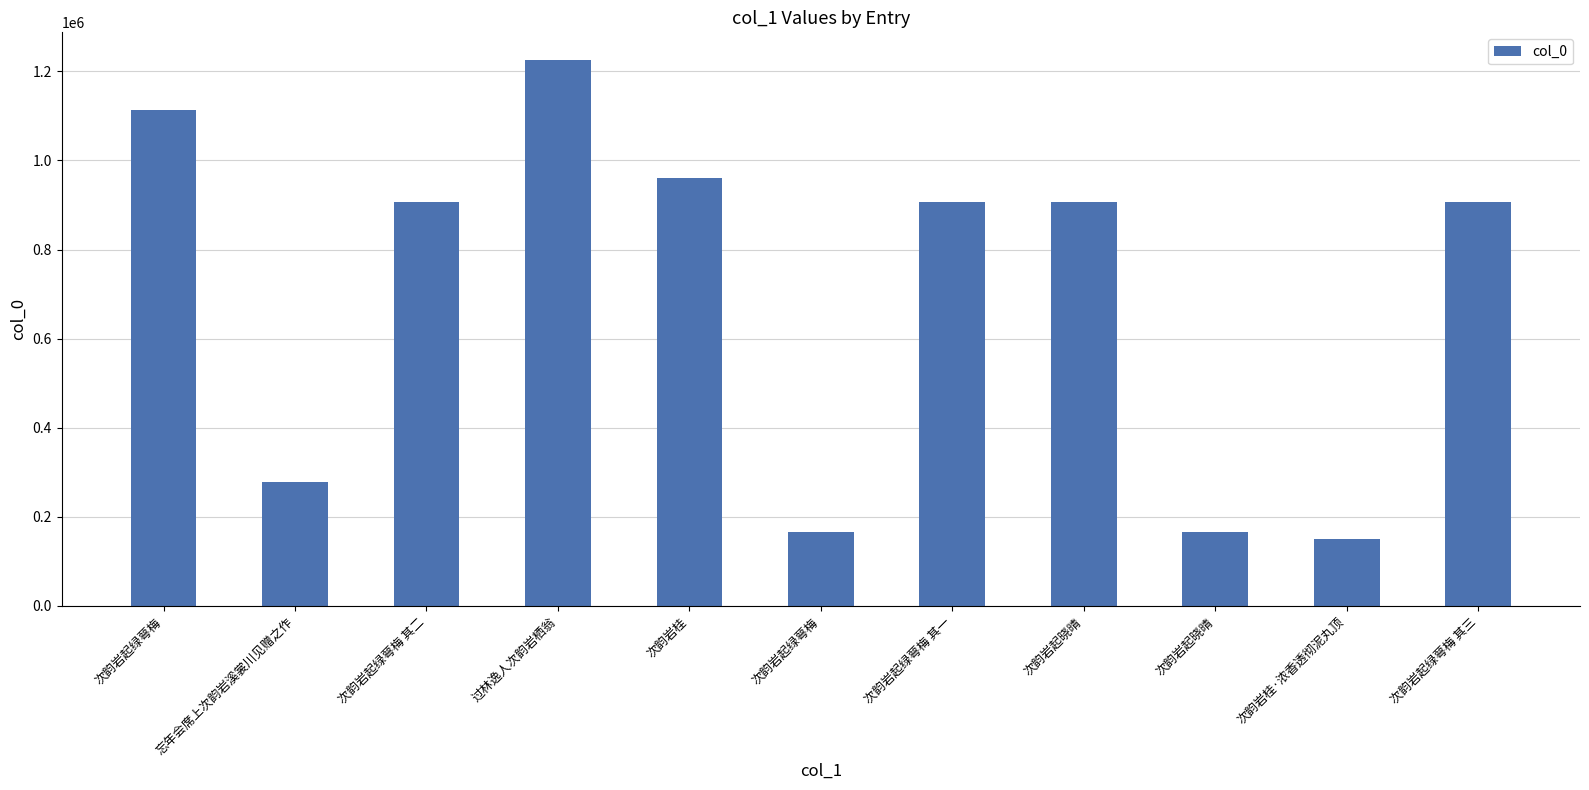

Where does the data first go above 906428?

次韵岩起绿萼梅